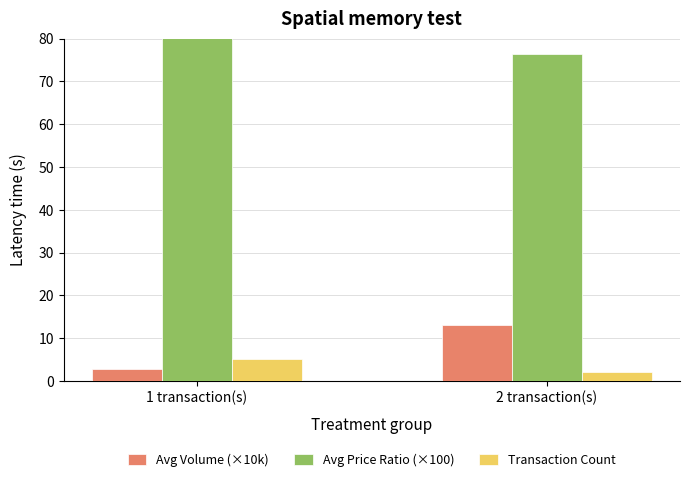

Reading left to right, what are all the values shown in this chart?

Avg Volume (×10k): 1 transaction(s)=2.8	2 transaction(s)=12.9
Avg Price Ratio (×100): 1 transaction(s)=84.4	2 transaction(s)=76.5
Transaction Count: 1 transaction(s)=5.0	2 transaction(s)=2.0